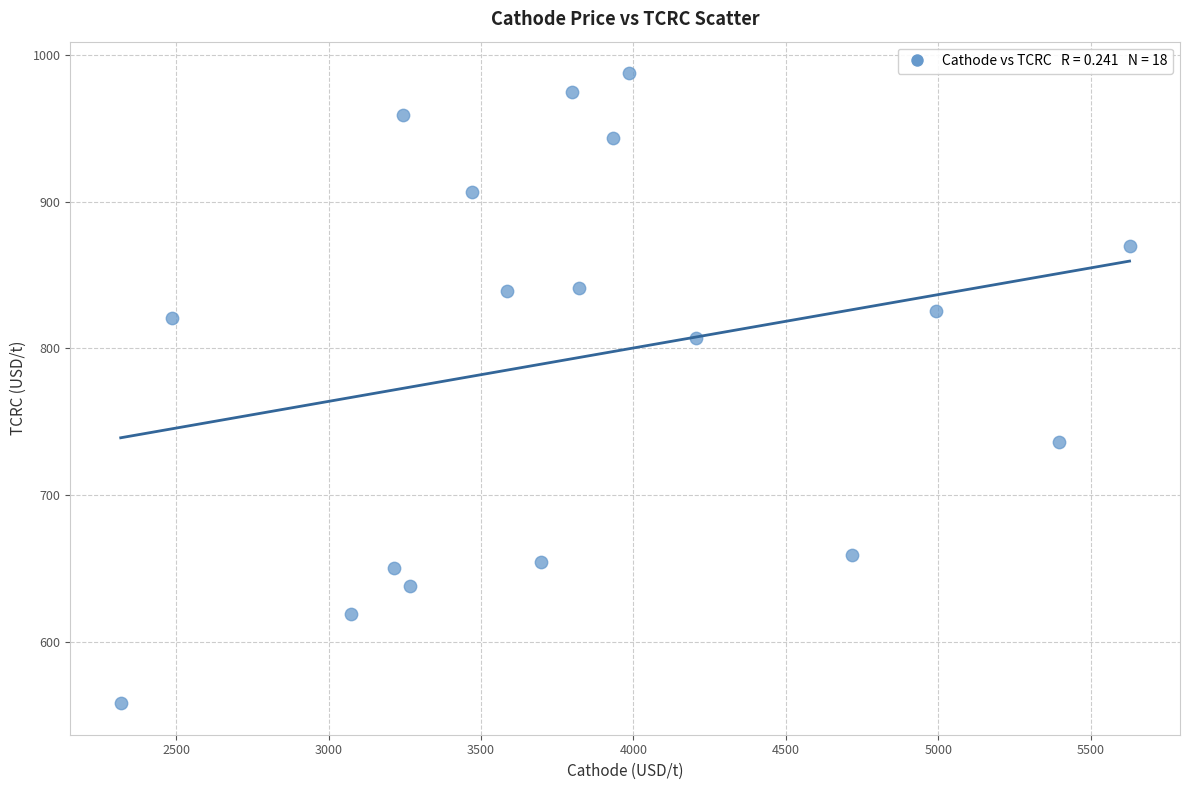

List the coordinates of all points as (Y, X) pairs, reading left to right.

(558.0, 2318.0)  (820.3, 2487.0)  (619.1, 3073.1)  (650.5, 3215.7)  (959.2, 3245.0)  (637.6, 3266.8)  (906.4, 3470.1)  (839.2, 3586.9)  (654.3, 3697.3)  (974.4, 3797.2)  (841.3, 3821.5)  (943.2, 3933.2)  (987.5, 3985.9)  (807.1, 4204.3)  (659.2, 4718.8)  (825.1, 4993.2)  (735.8, 5395.4)  (869.6, 5627.8)